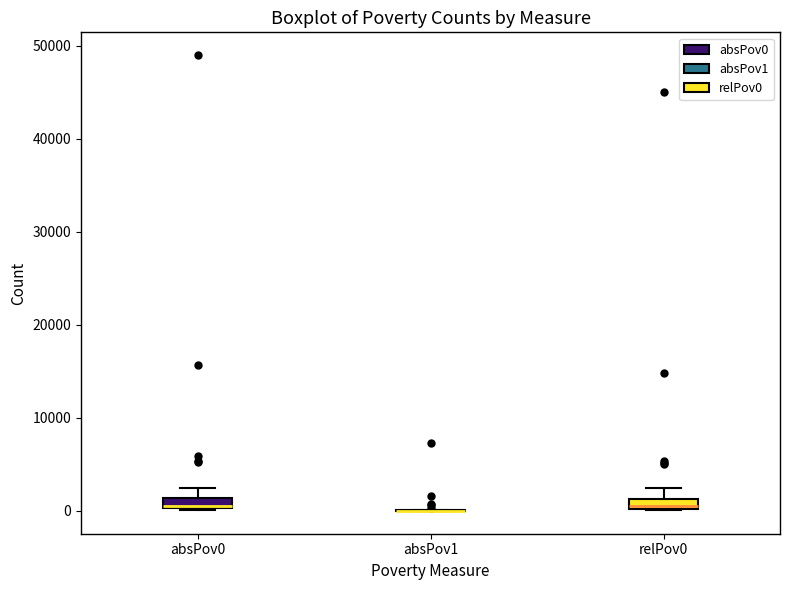

Where is the lower edge of the box for absPov0 on the y-axis? The values are not printed on the chart, so give them approximately, as read against the axis.

0